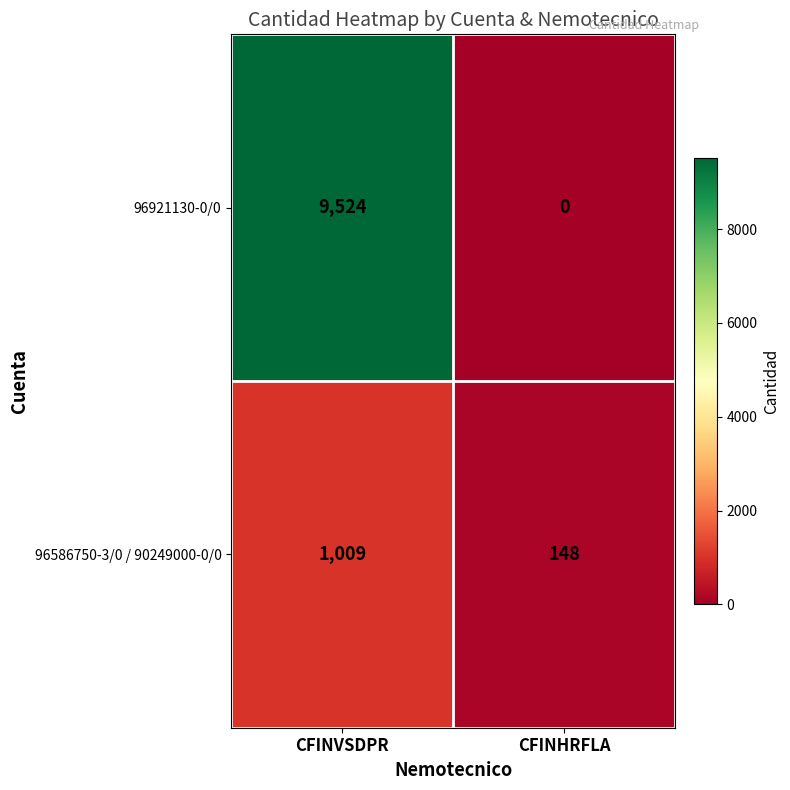

At which label is 96586750-3/0 / 90249000-0/0 closest to 578?

CFINHRFLA